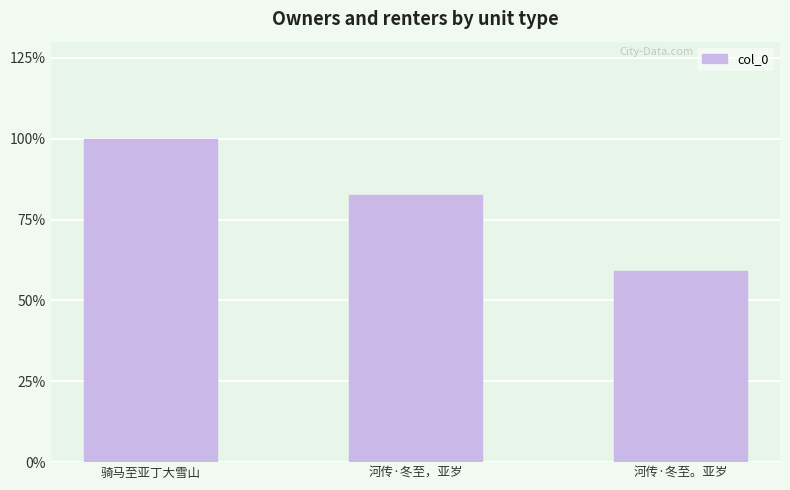

Count the number of data series in this chart.

1